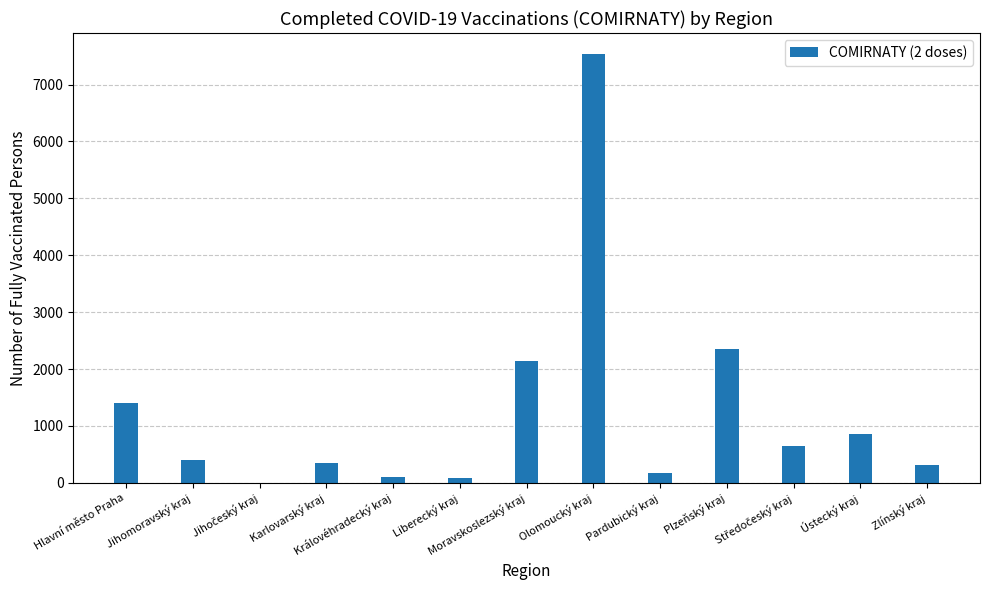

The chart shows a value of 82 at Liberecký kraj. True or false?

True